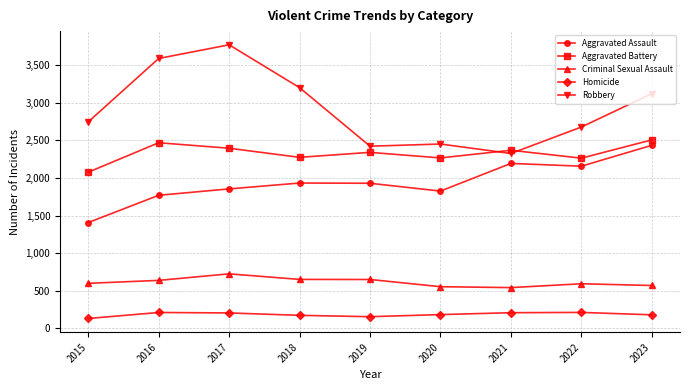

How many values in the Aggravated Battery series are below 2340?

4